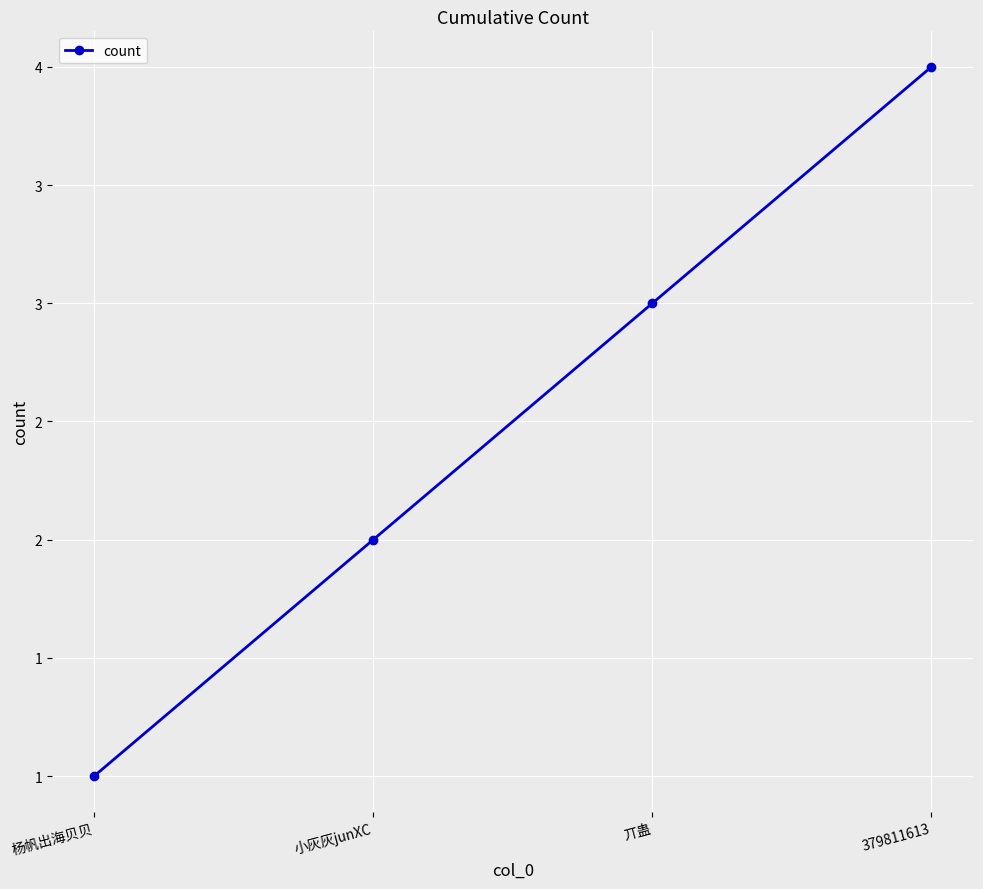

Does the chart have visible grid lines?

Yes